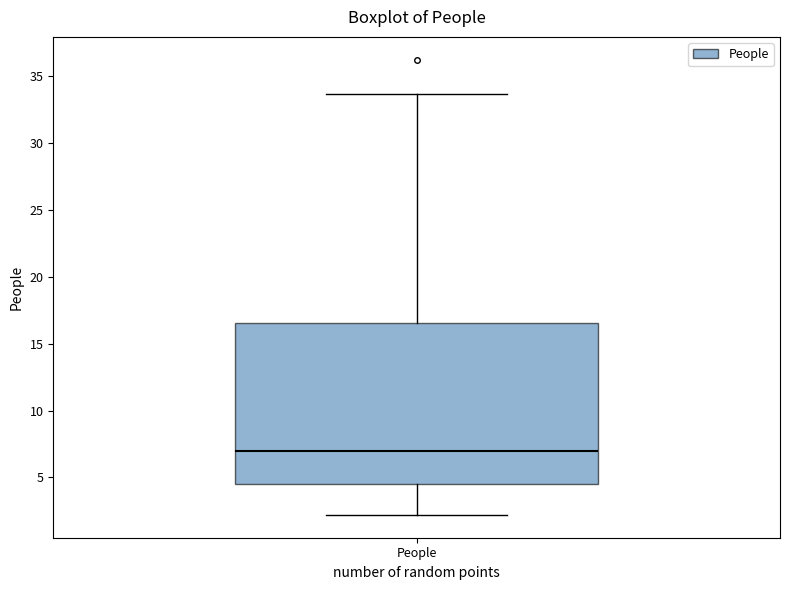

Where is the lower edge of the box for People on the y-axis? The values are not printed on the chart, so give them approximately, as read against the axis.

4.5